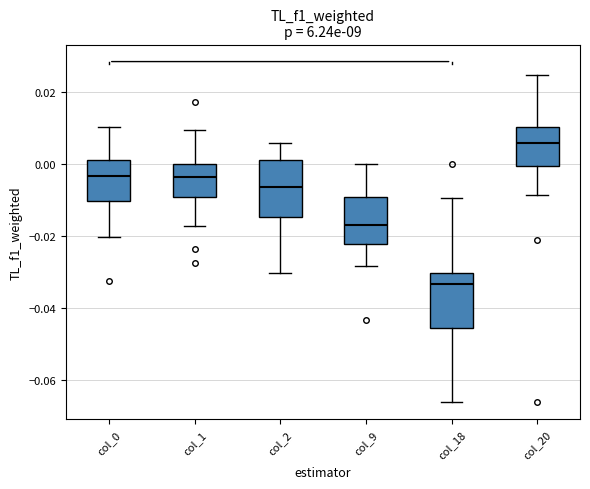

Which box's median line is the lowest?

col_18